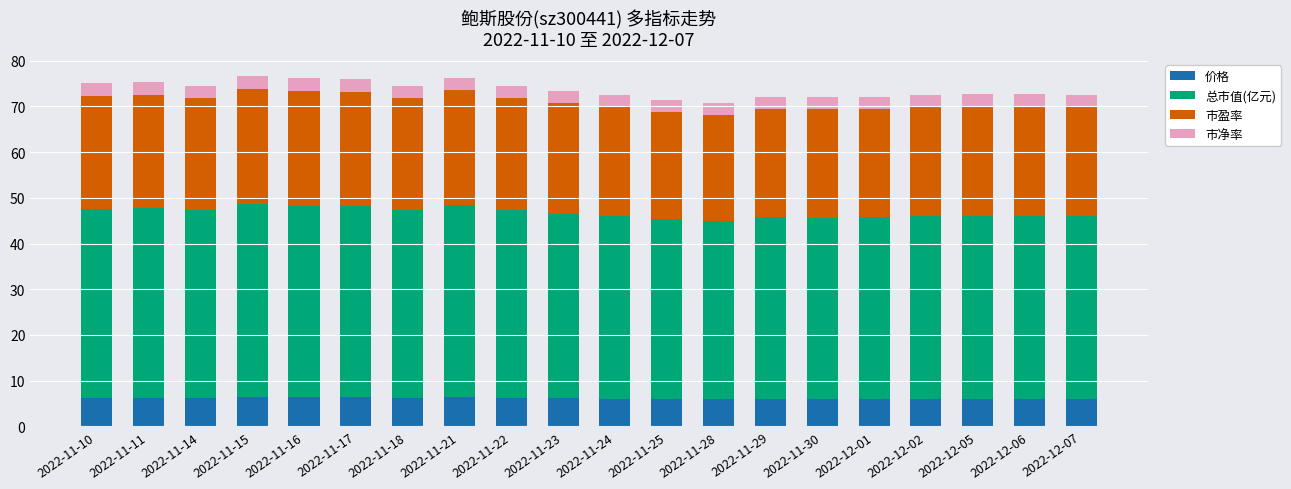

The 价格 series shows 8.5 at 2022-11-28. True or false?

False